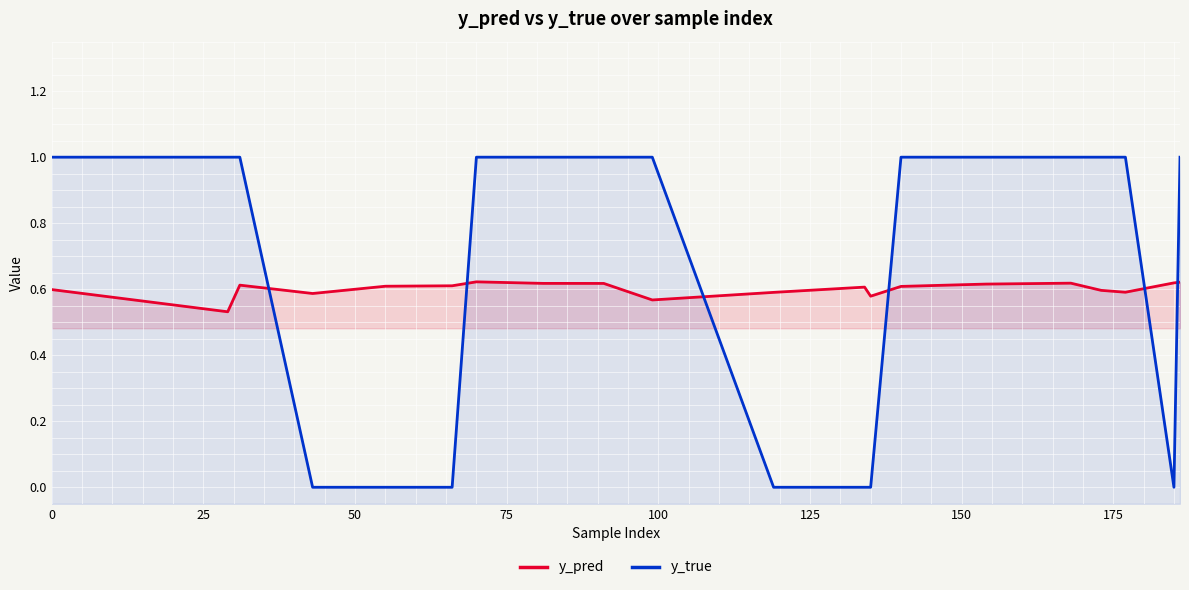

How many intersections are there between y_true and y_pred?

6